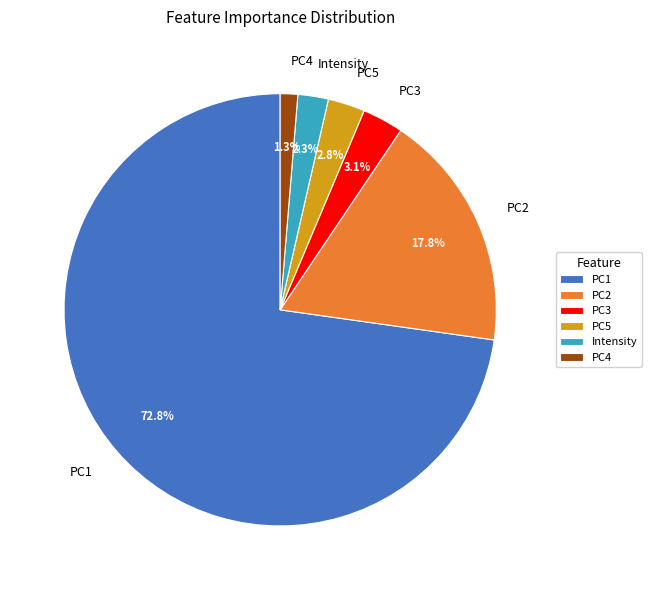

Do Intensity and PC3 together represent more than half of the pie?

No